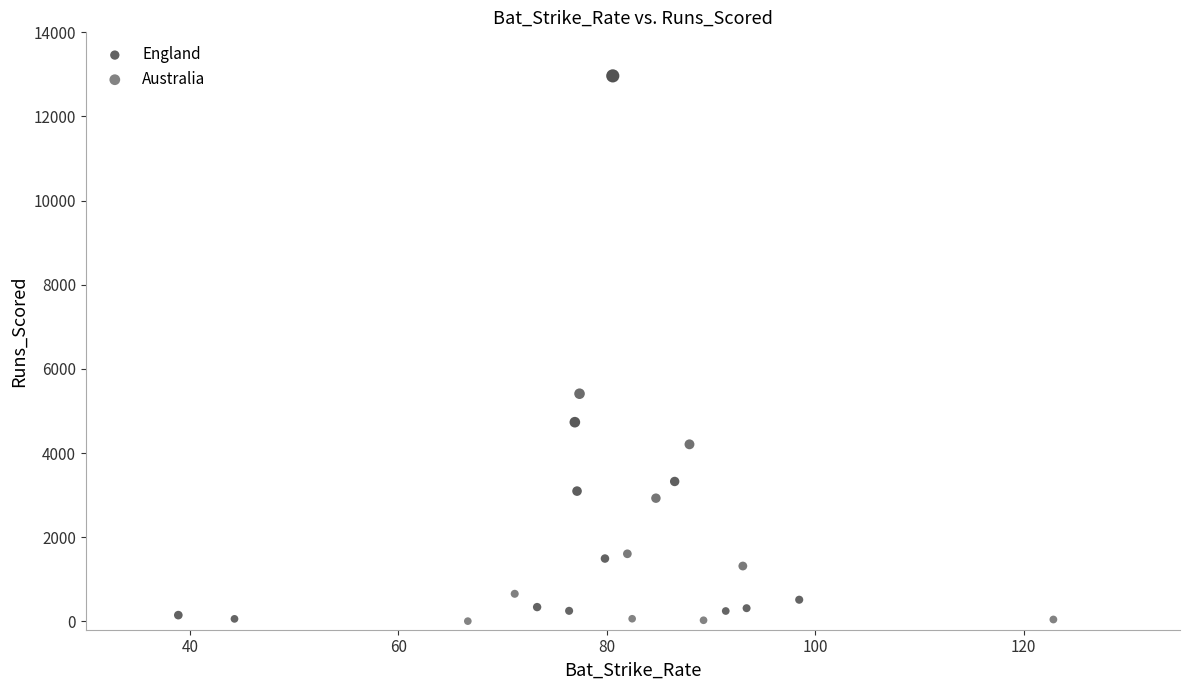

What are all the series names shown in the legend?

England, Australia